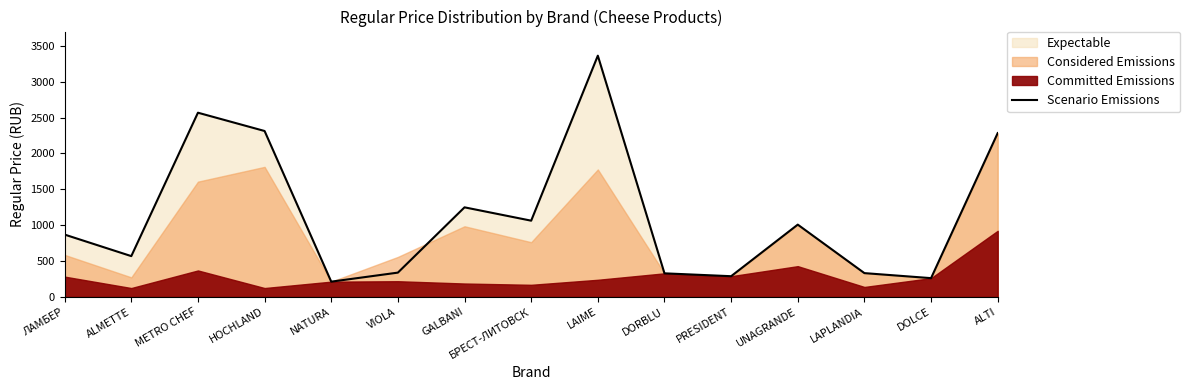

Read the value at GALBANI.

1249.0